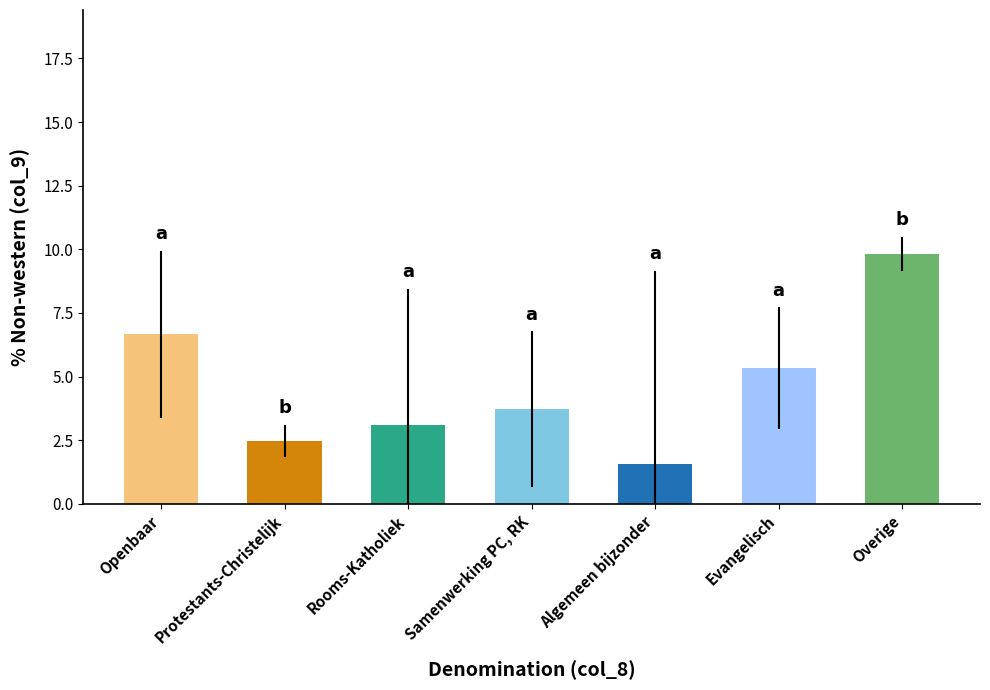

What is the average value?

4.7